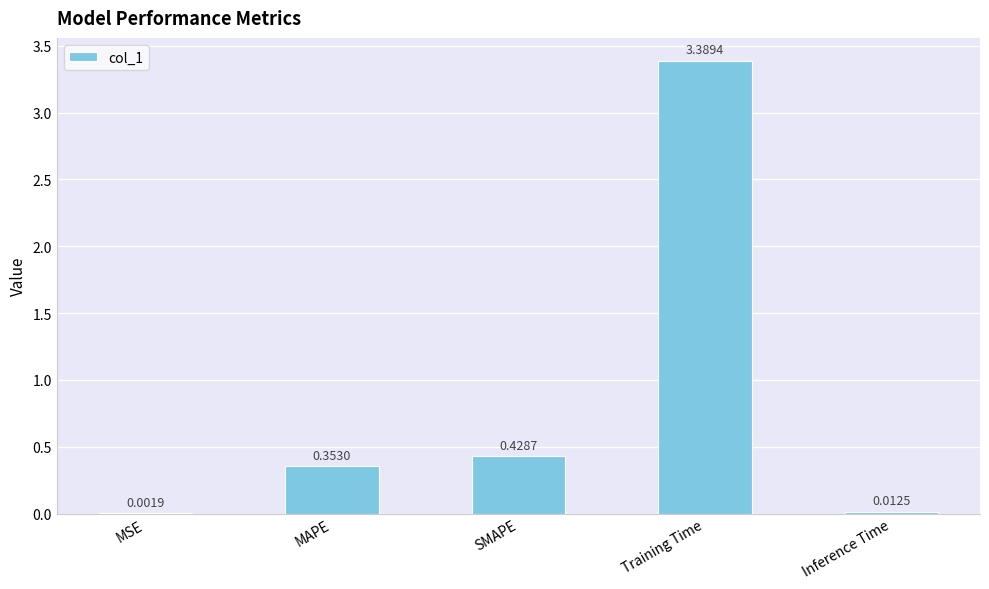

Which label corresponds to the largest value in the chart?

Training Time